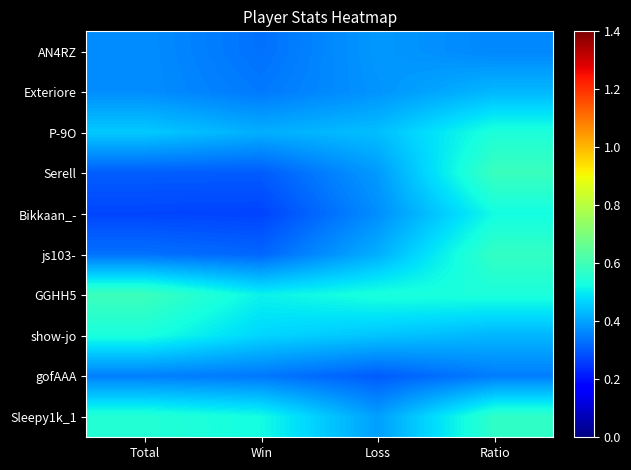

At which category is the sum across all series the highest?

Ratio